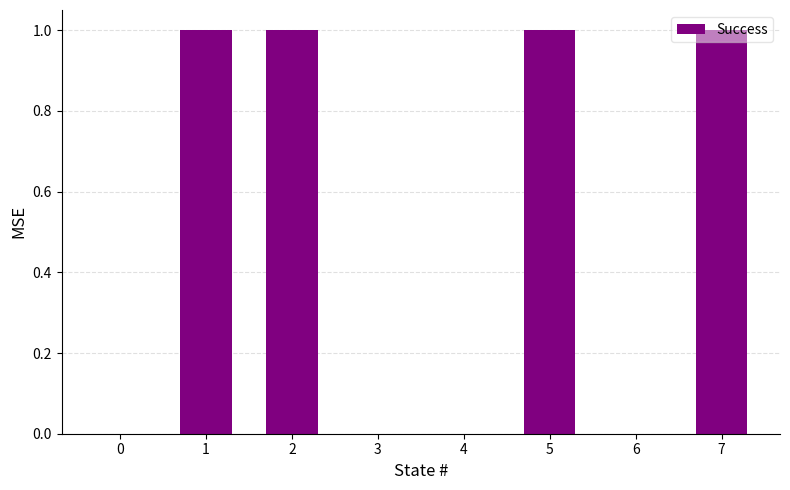

The chart shows a value of 0 at 3. True or false?

True